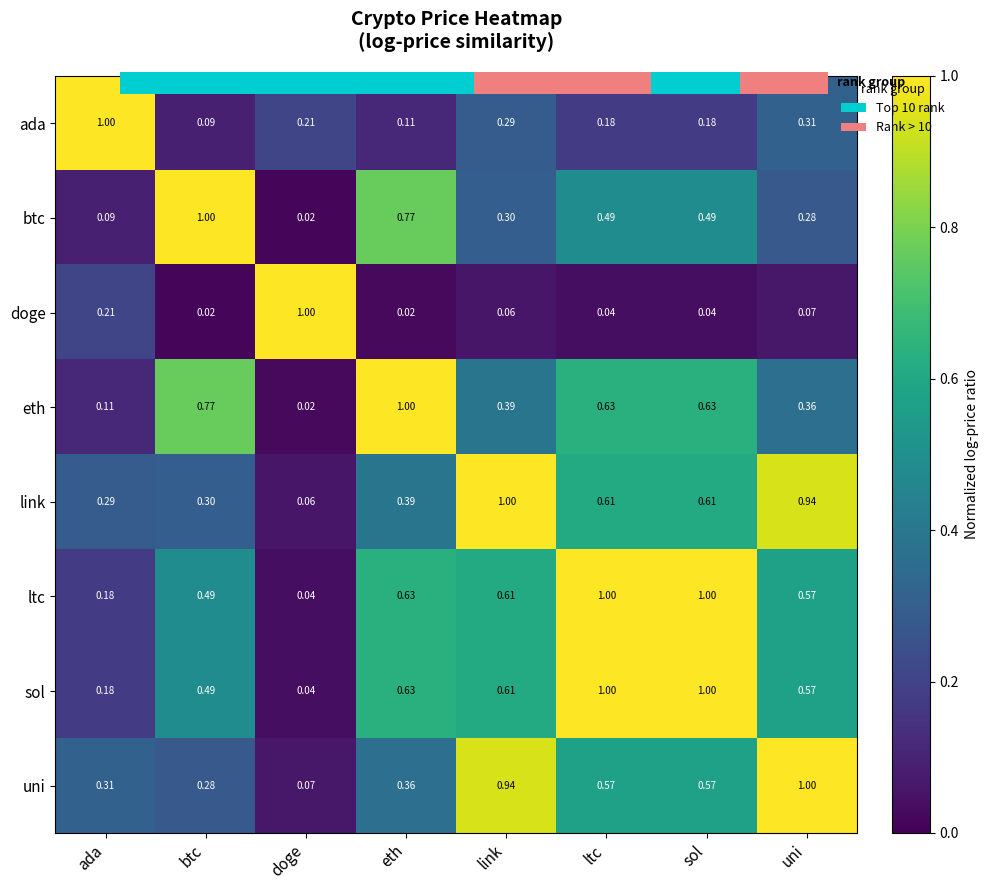

Which series has the largest range (max minus min)?

btc